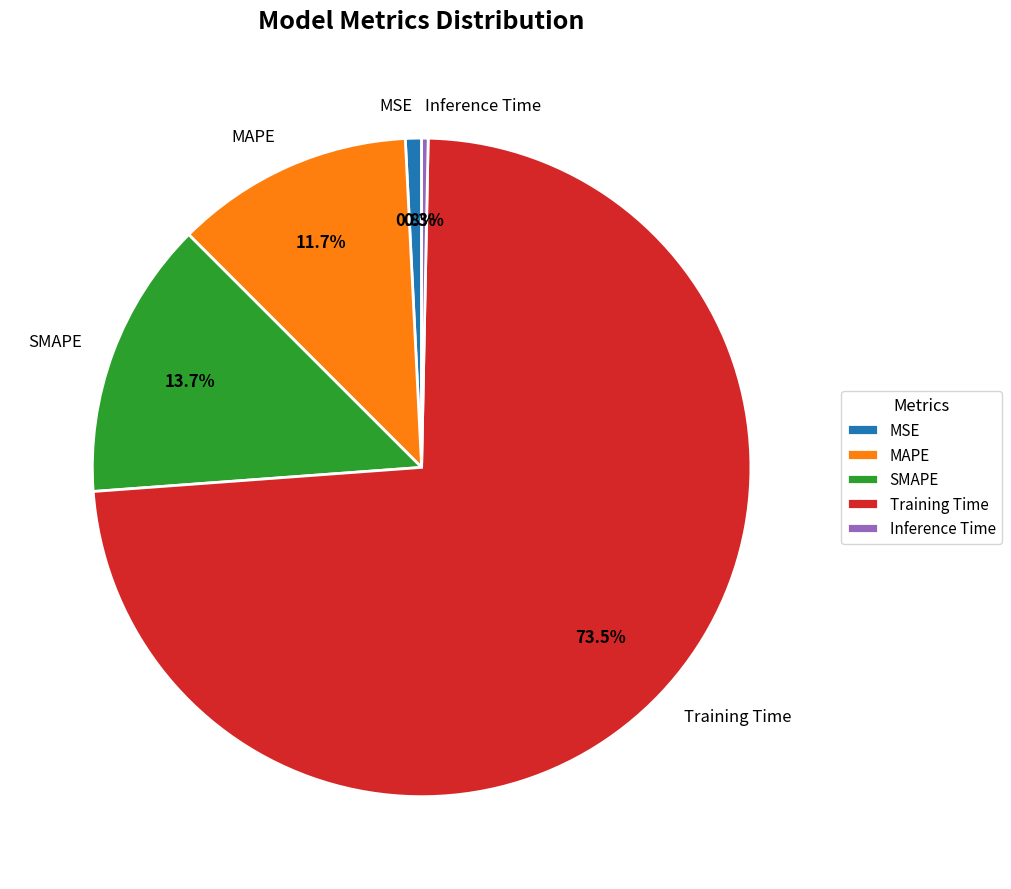

The MSE slice represents 1% of the pie. True or false?

True